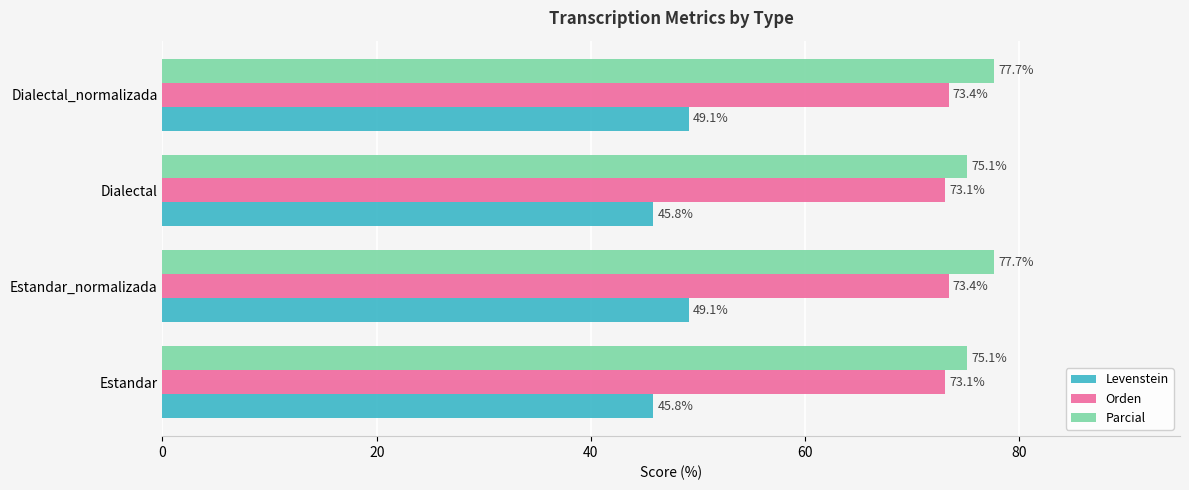

What is the minimum value for Levenstein?

45.8